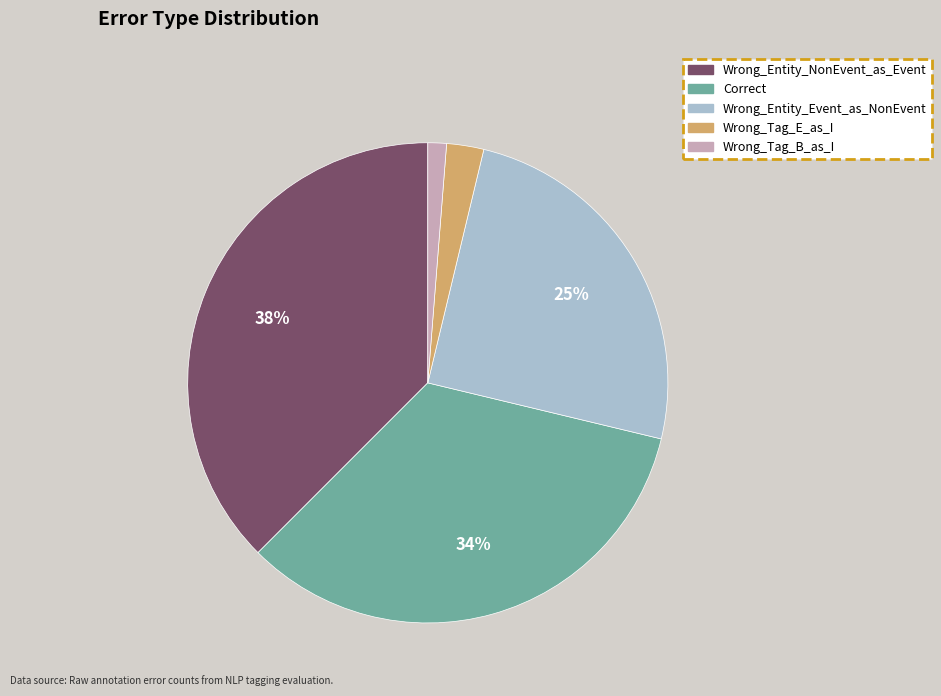

Rank the categories by value from highest to lowest.

Wrong_Entity_NonEvent_as_Event, Correct, Wrong_Entity_Event_as_NonEvent, Wrong_Tag_E_as_I, Wrong_Tag_B_as_I